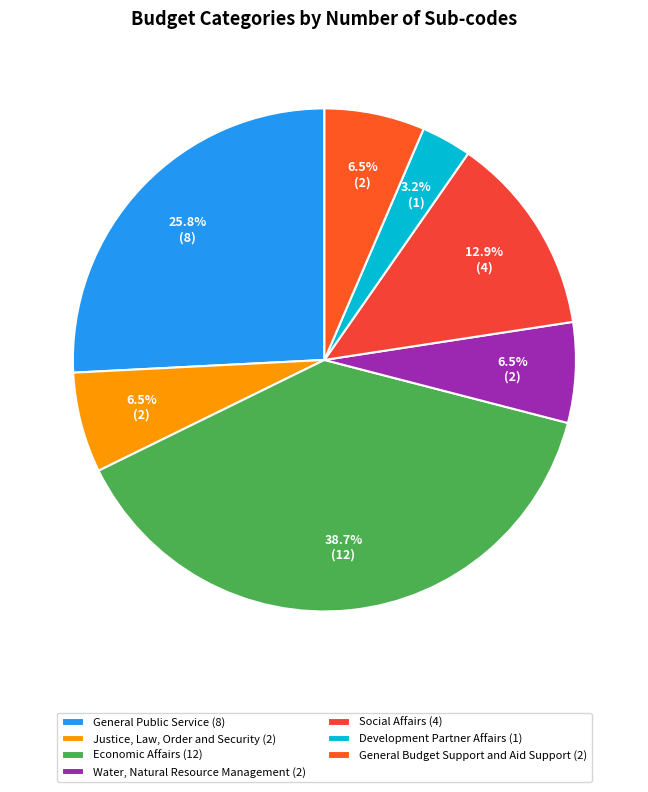

What is the total percentage of General Budget Support and Aid Support and Social Affairs?

19.4%